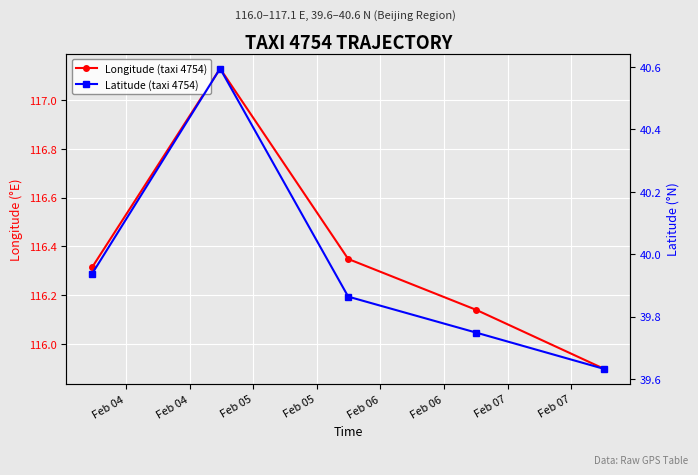

In Longitude (taxi 4754), how many points are higher than both neighbors (excluding endpoints)?

1